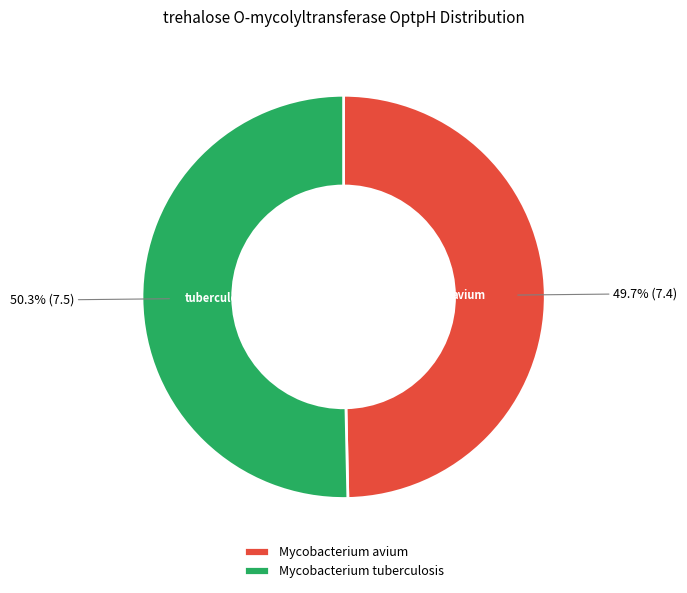

Between Mycobacterium avium and Mycobacterium tuberculosis, which is larger?

Mycobacterium tuberculosis